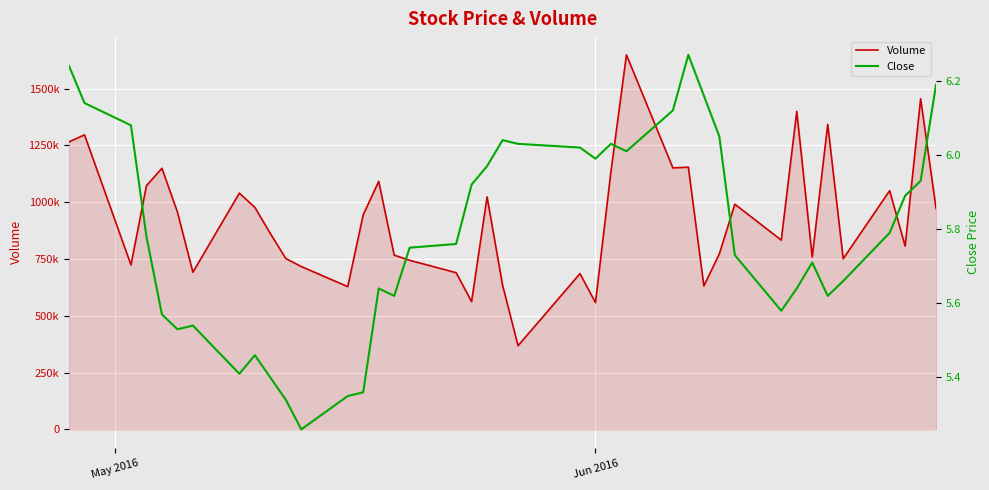

True or false: Volume and Close cross at least once.

False